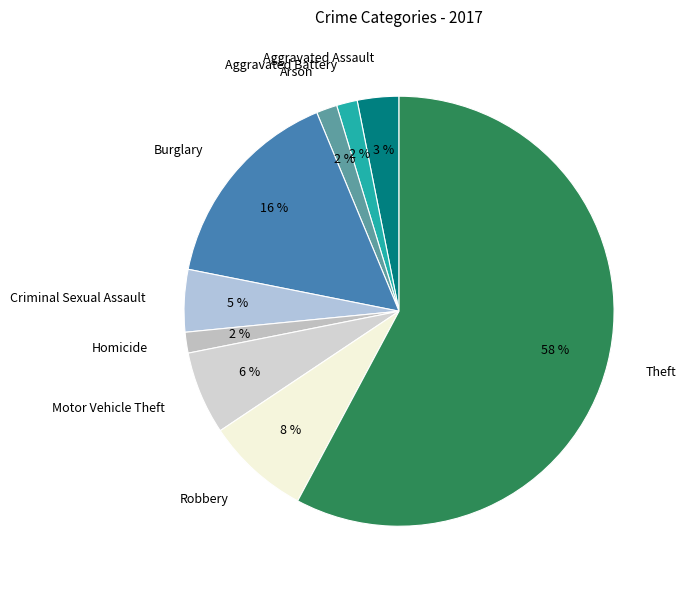

How many segments does this pie chart have?

9